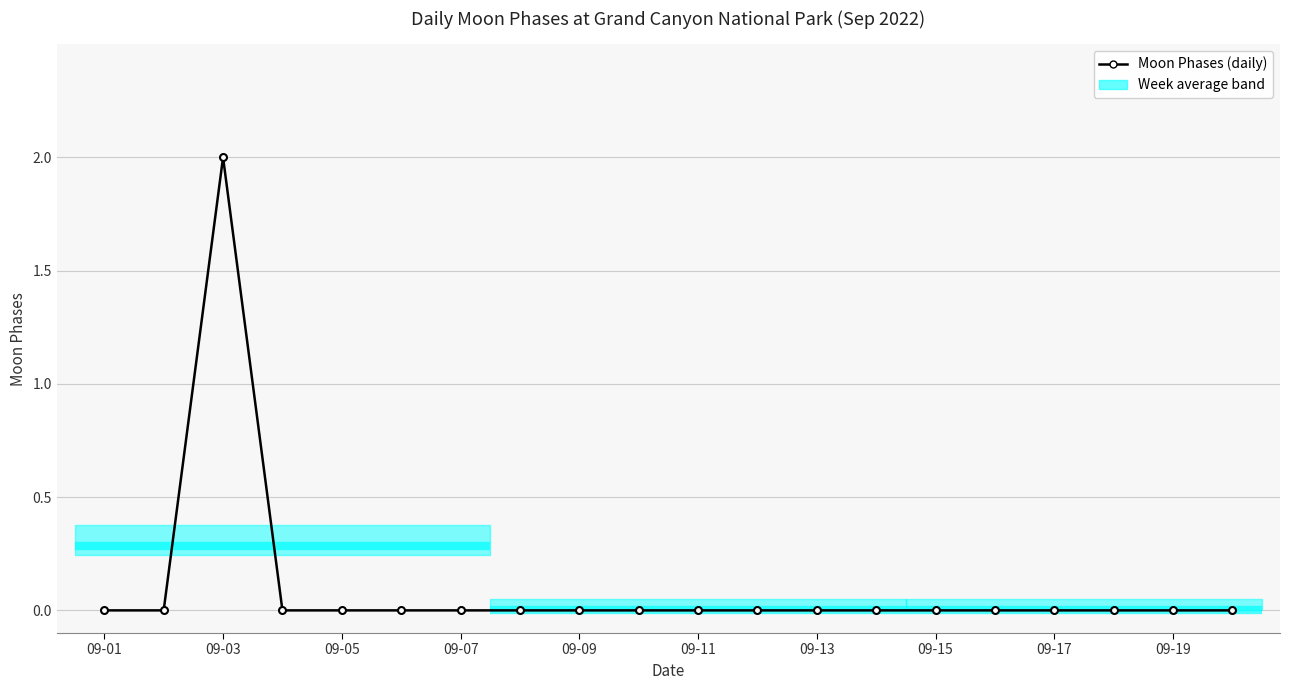

Is this an area chart (filled region under the line)?

No